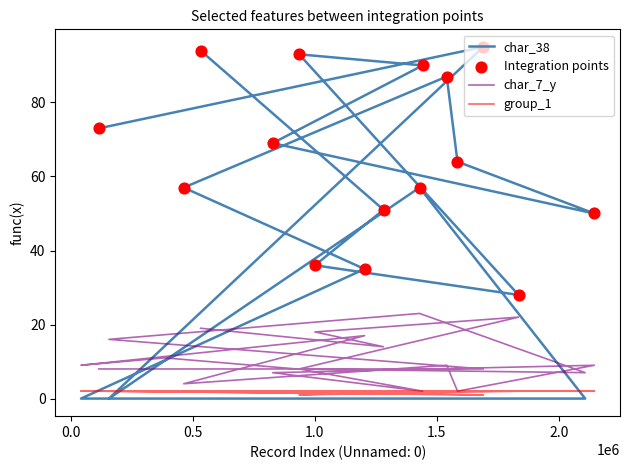

Which series reaches the maximum Y coordinate?

char_38